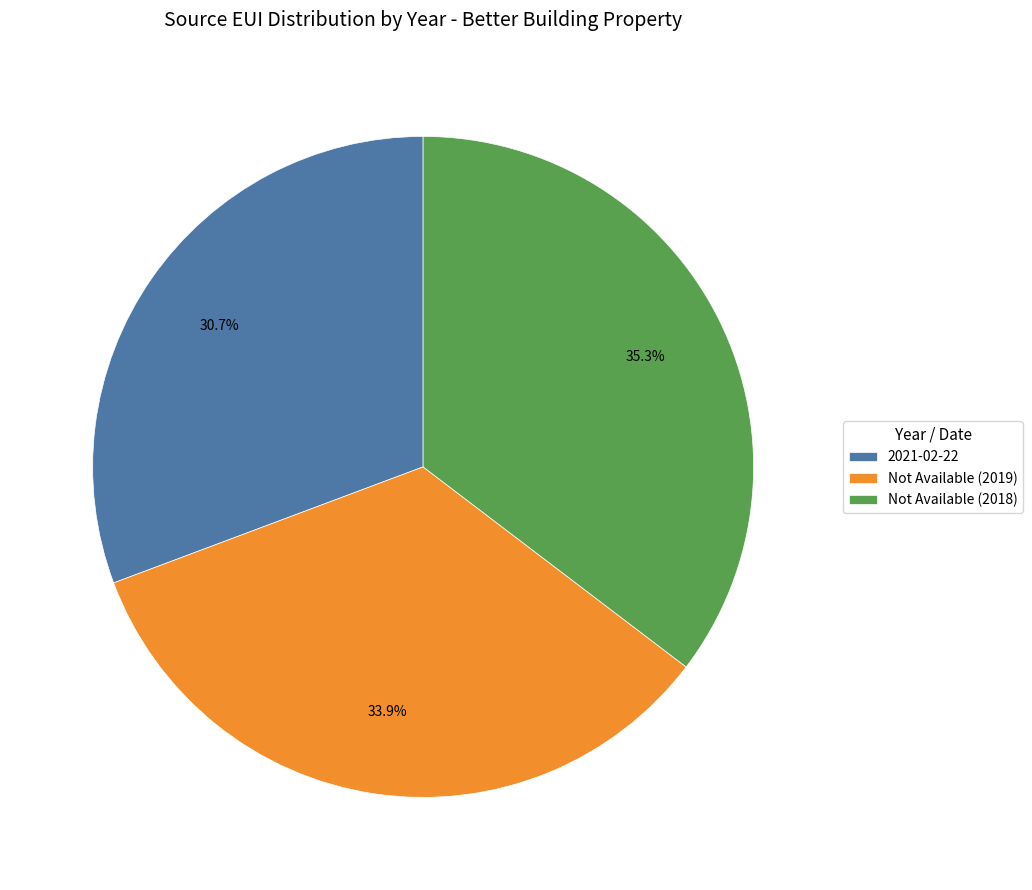

To the nearest percent, what portion does Not Available (2019) represent?

34%